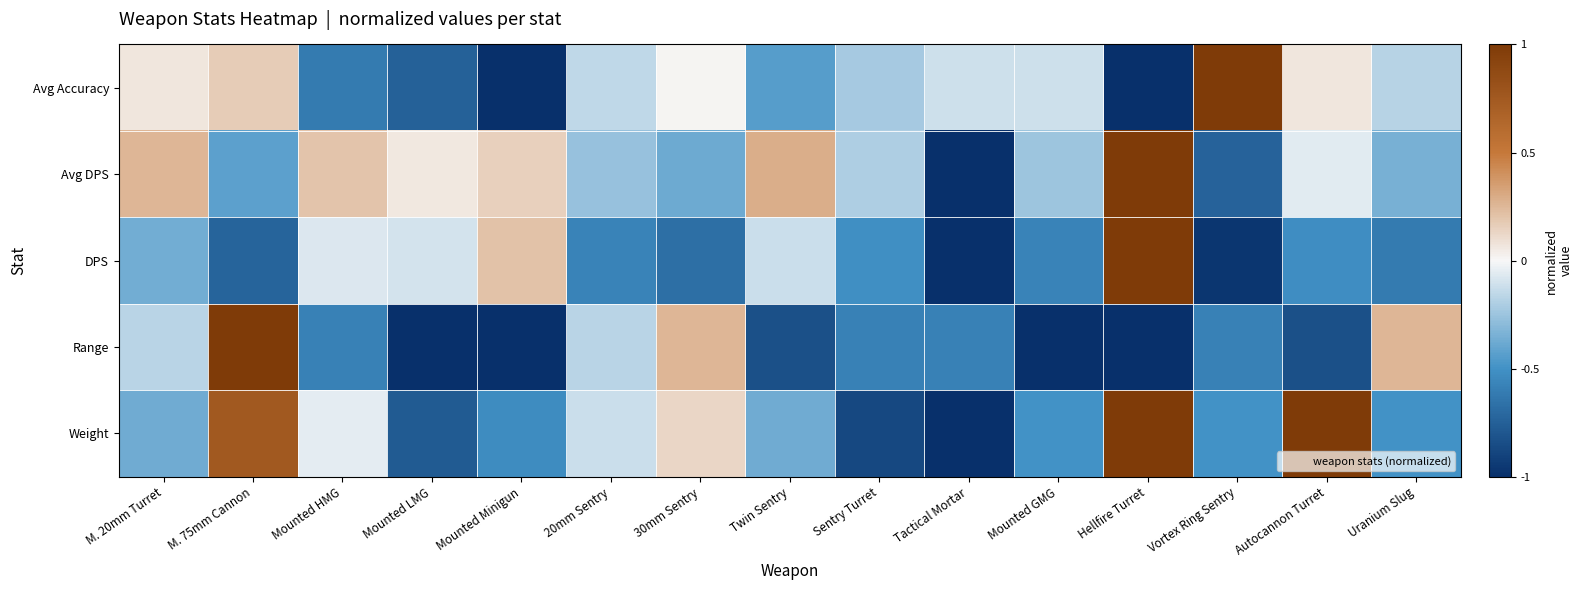

What is the minimum value shown in the chart?

-1.0